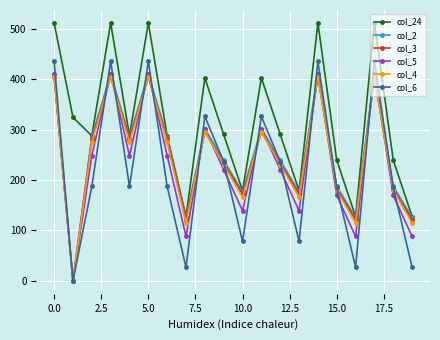

Which series has the largest total across all categories?

col_24